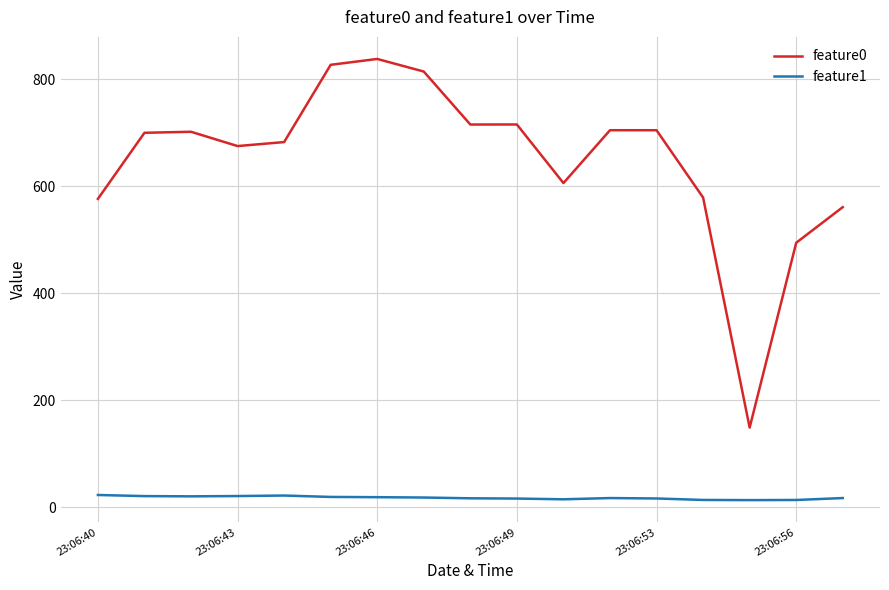

What is the maximum value shown in the chart?

837.7